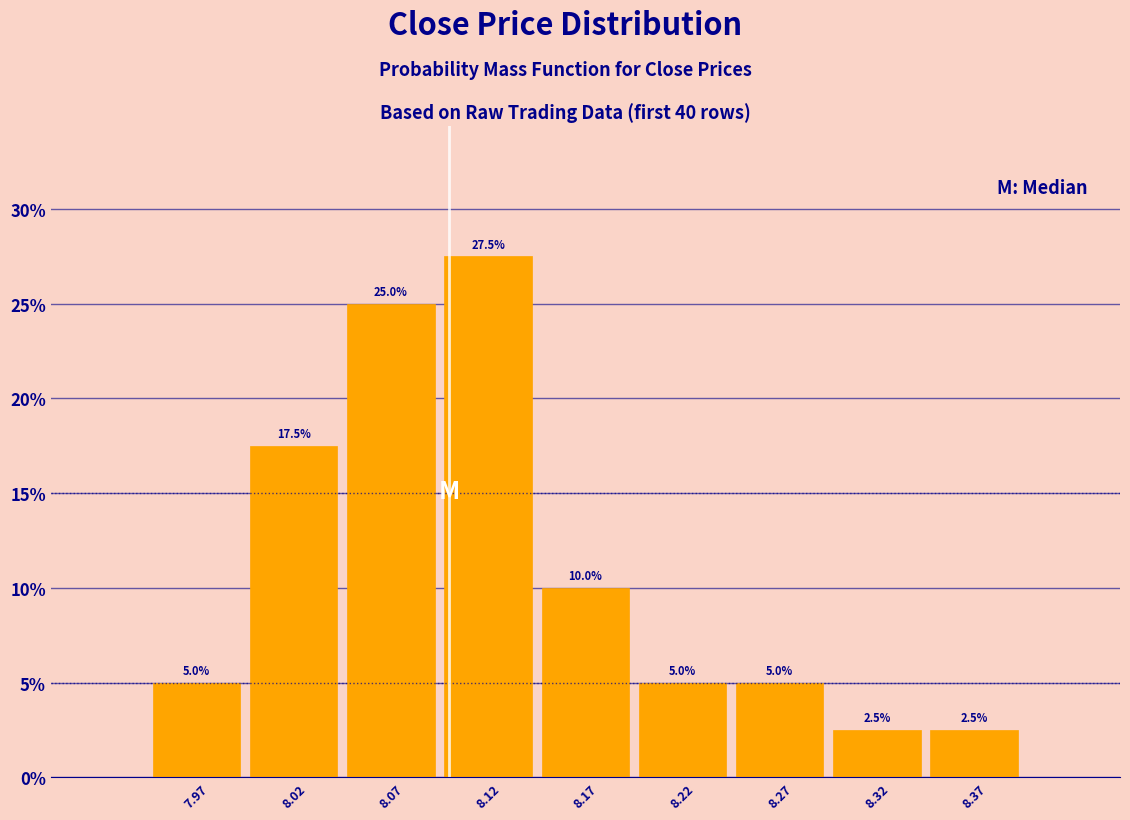

Which range on the x-axis has the tallest bar?

8.095 to 8.145